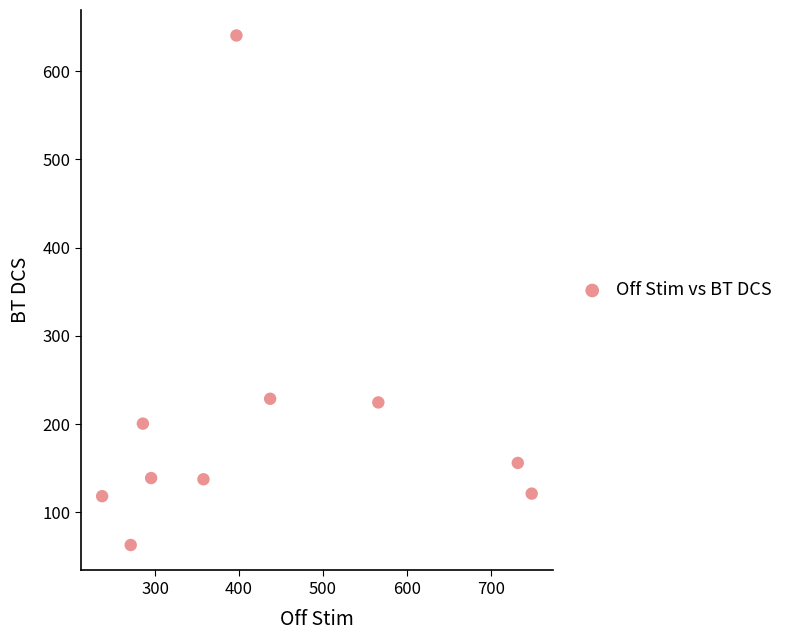

What is the average X value?

432.7